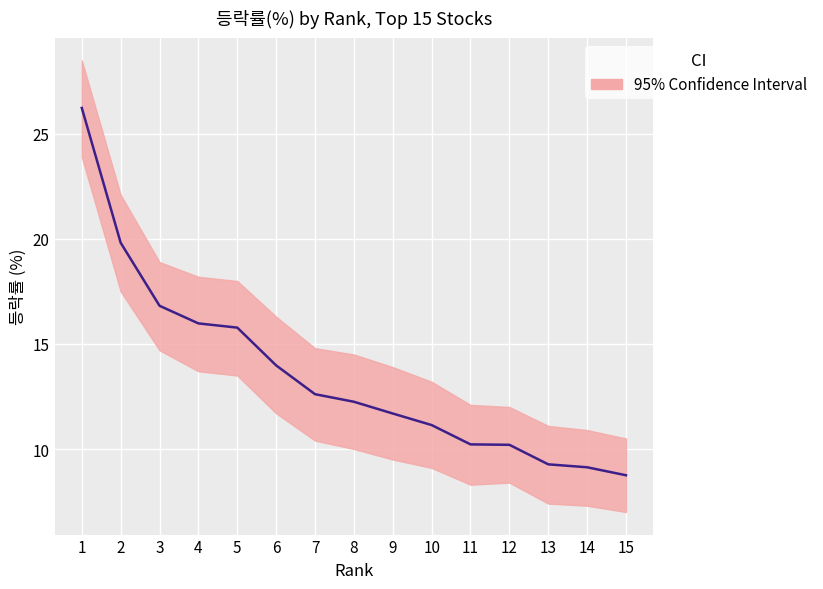

What is the difference between the maximum and minimum values?

17.5